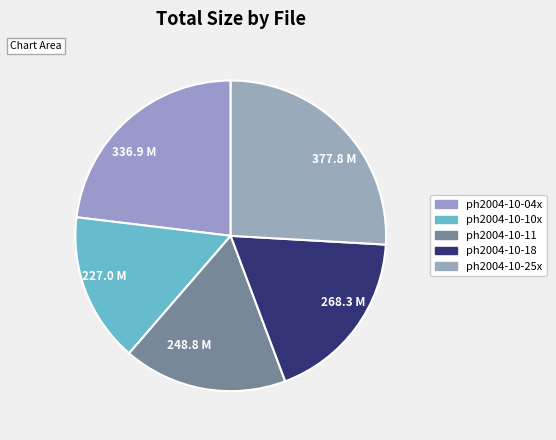

Which has a higher value, 268.3 M or 336.9 M?

336.9 M